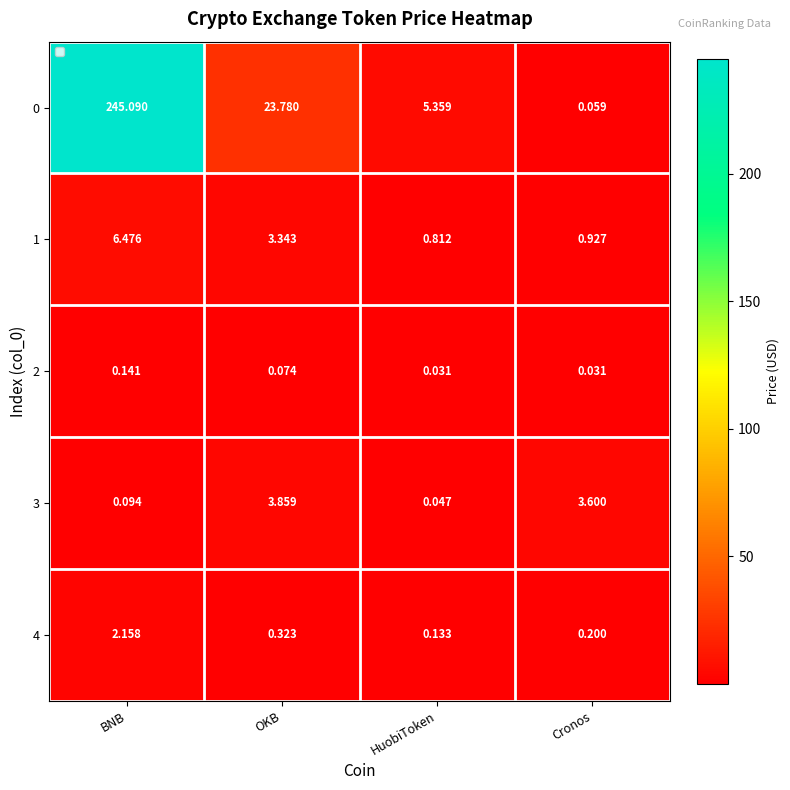

How many series are shown in this chart?

5